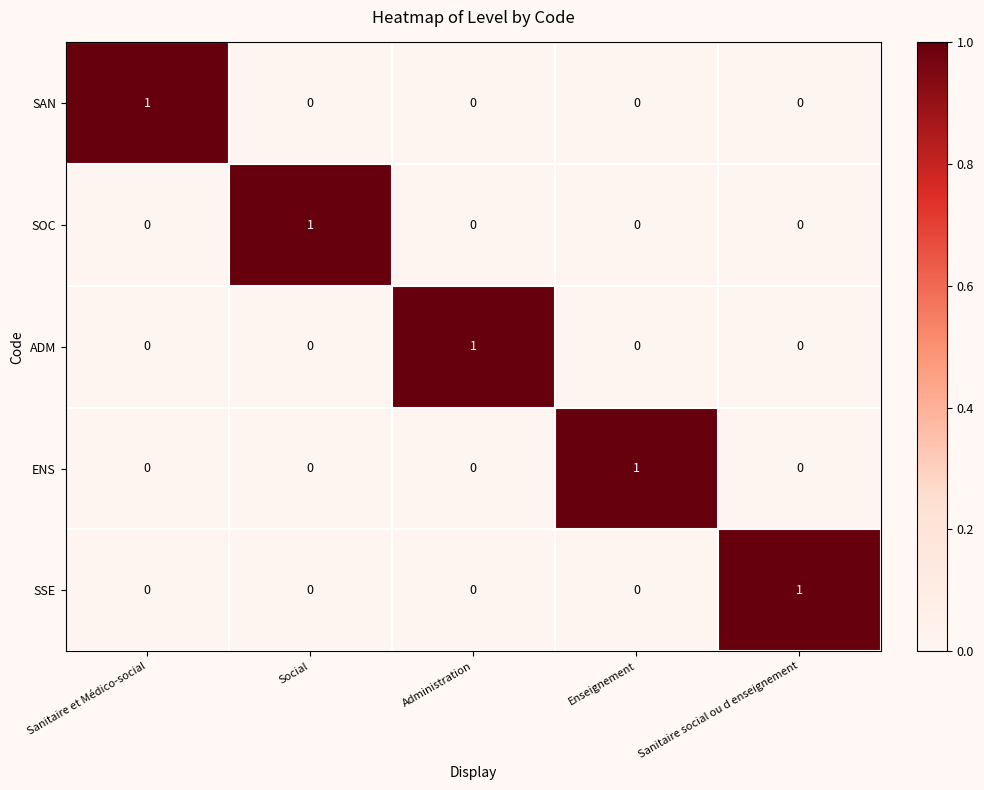

Which category has the highest value in the SAN series?

Sanitaire et Médico-social